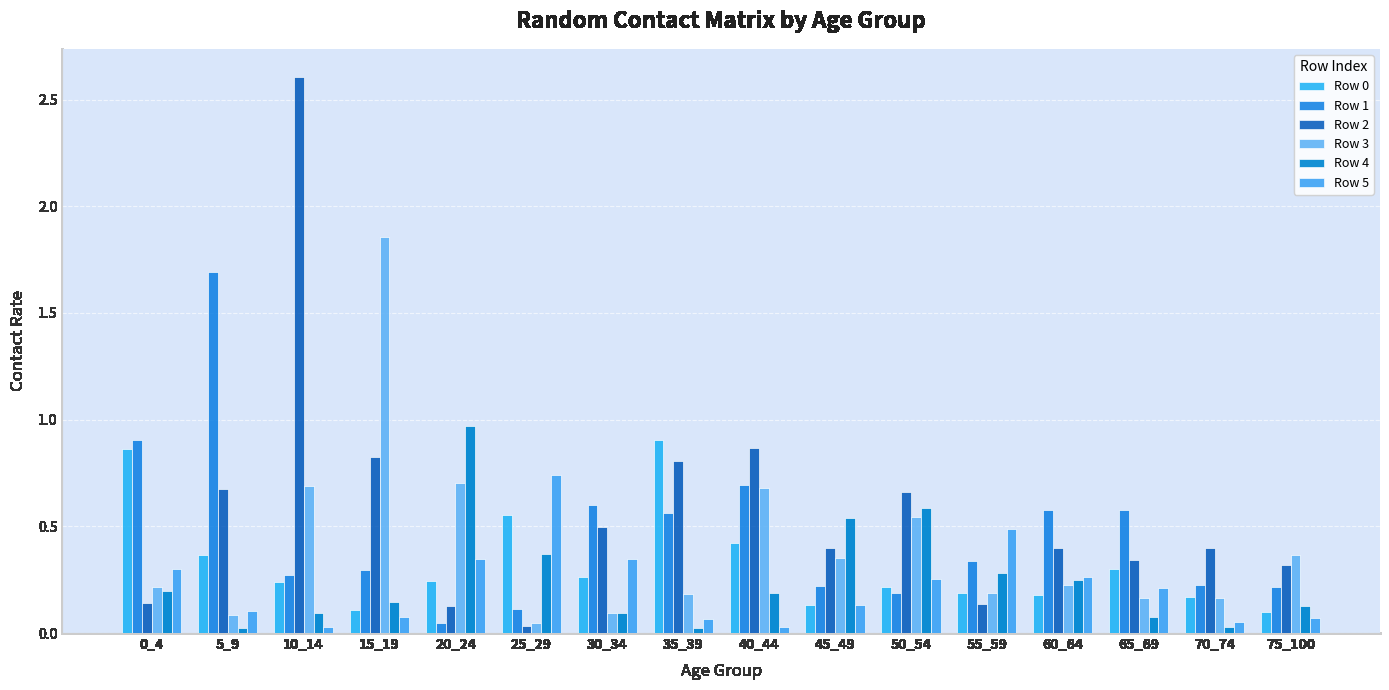

What is the difference between the Row 2 values at 60_64 and 25_29?

0.4